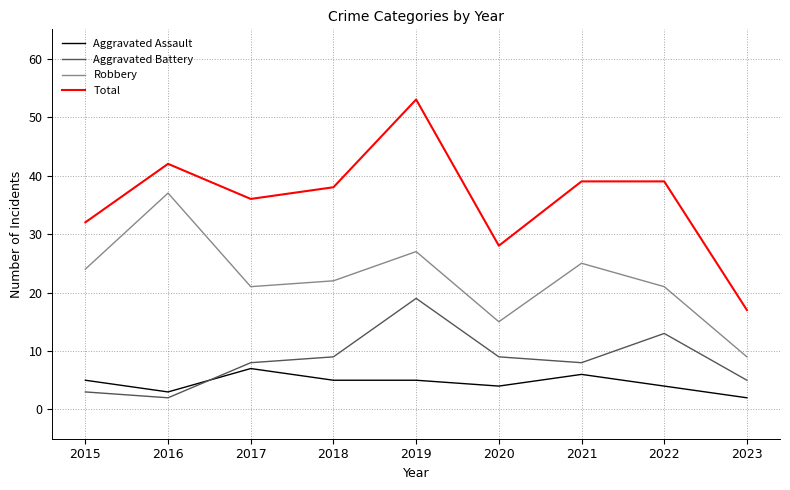

Rank the series by their maximum value, from highest to lowest.

Total, Robbery, Aggravated Battery, Aggravated Assault